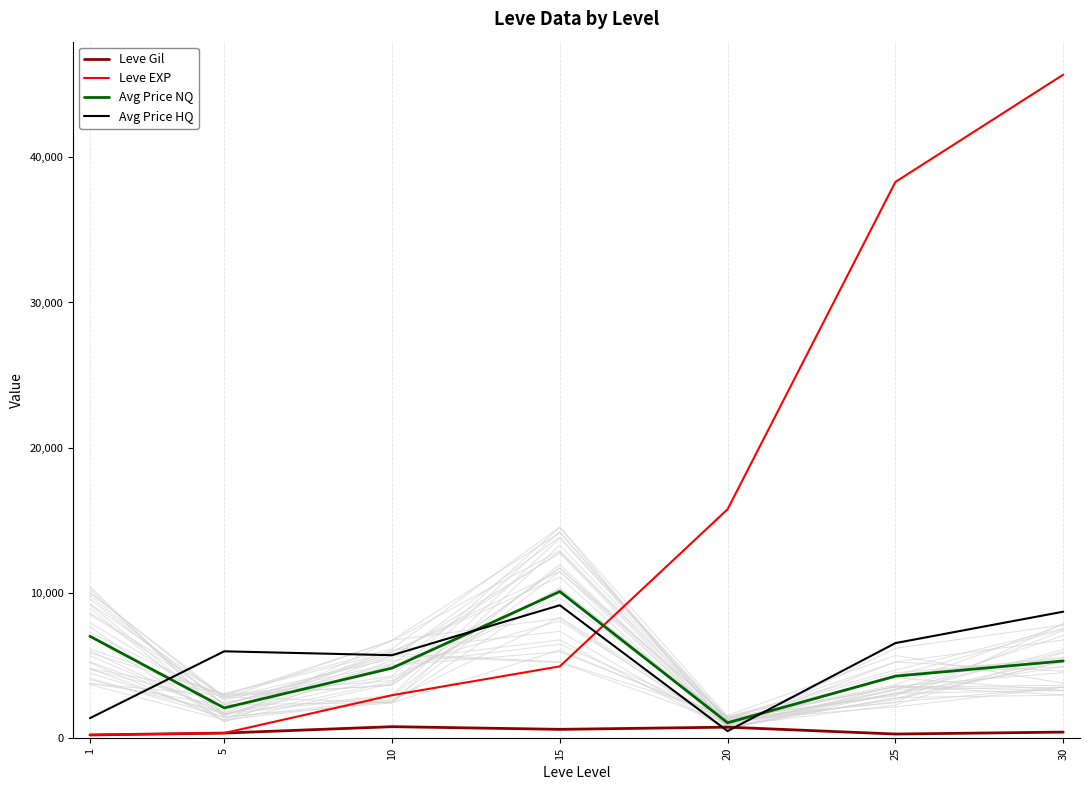

Which label corresponds to the smallest value in the chart?

1